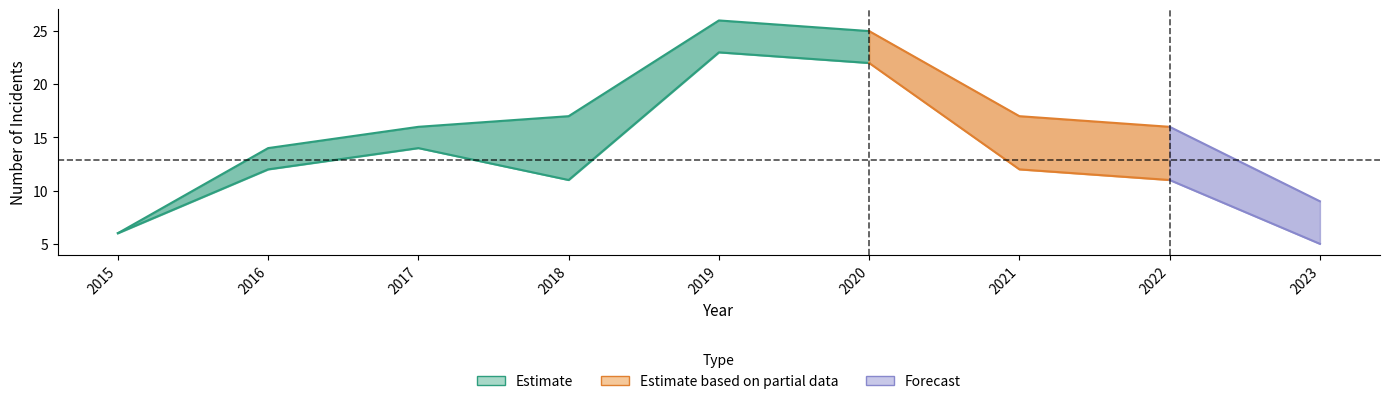

Reading left to right, transcribe all the data shown in this chart.

Aggravated Assault: 2015=0	2016=1	2017=2	2018=5	2019=1	2020=2	2021=1	2022=1	2023=0
Aggravated Battery: 2015=0	2016=1	2017=0	2018=1	2019=2	2020=1	2021=4	2022=3	2023=4
Robbery: 2015=6	2016=12	2017=14	2018=11	2019=23	2020=22	2021=12	2022=11	2023=5
Total: 2015=6	2016=14	2017=16	2018=17	2019=26	2020=25	2021=17	2022=16	2023=9